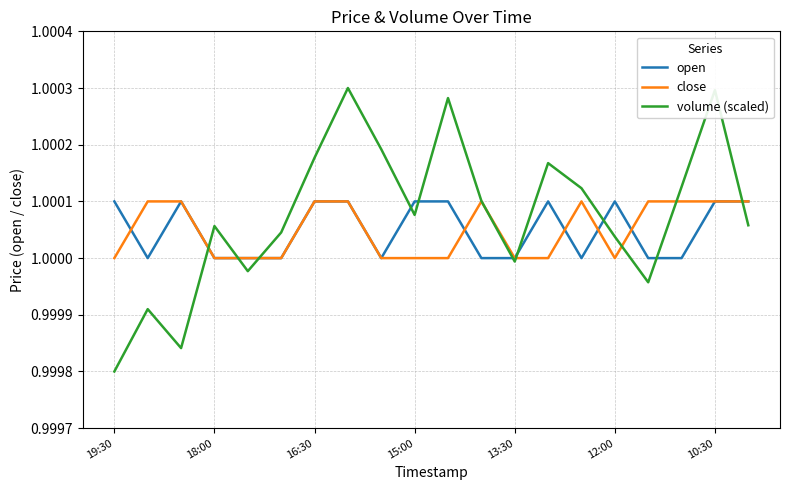

Which series has the widest spread of values?

volume (scaled)